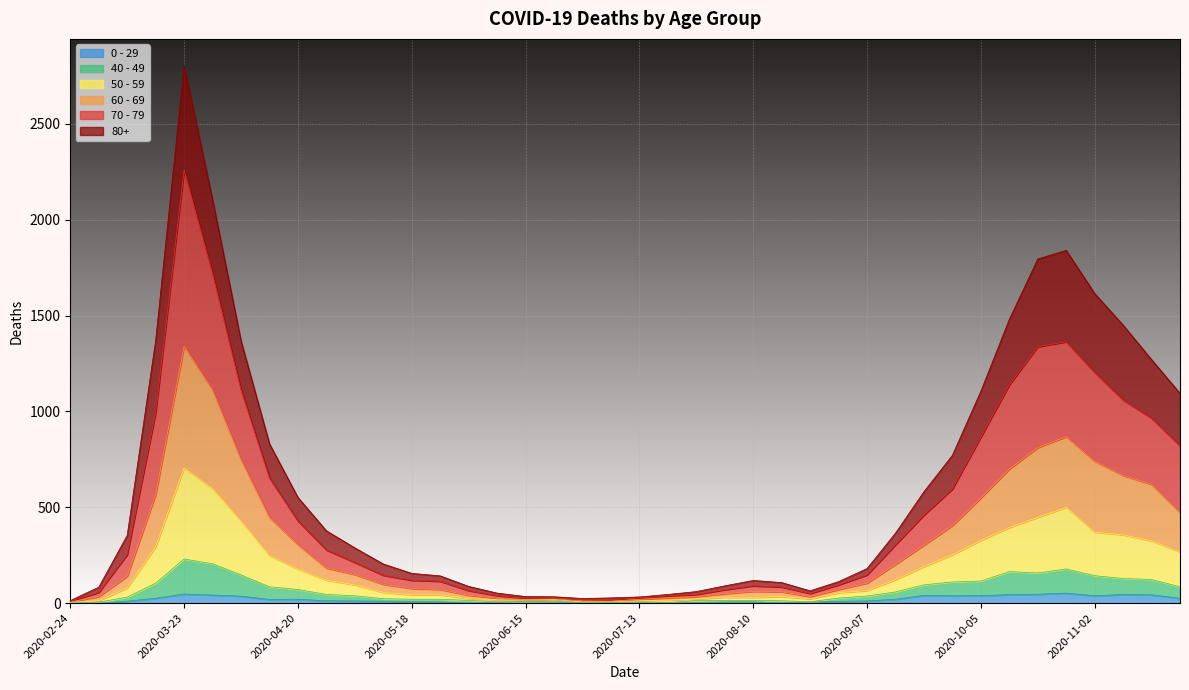

Which series changed the most between 2020-06-01 and 2020-11-16?

80+